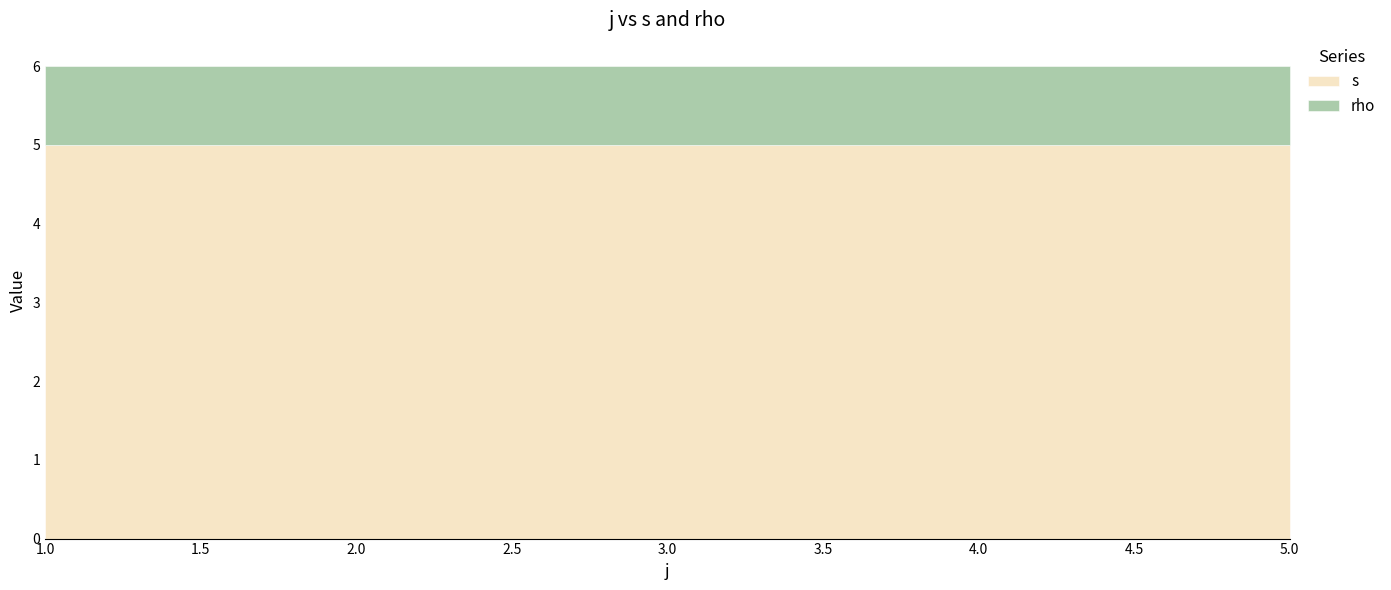

Reading right to left, what are all the values shown in this chart?

s: 5=5	4=5	2=5	1=5
rho: 5=1	4=1	2=1	1=1